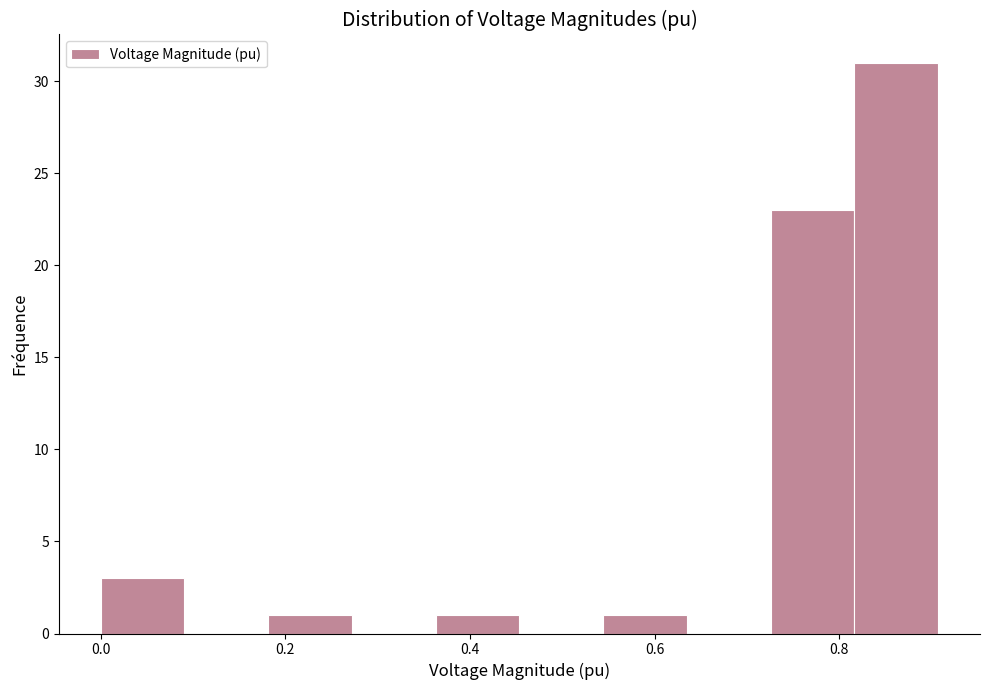

Reading left to right, transcribe this chart: for each bar, give the range it covers on the x-axis and its height. Neither the bar edges nor the heights are printed on the chart, so give them approximately, as read against the axes.

0.00 to 0.10: 3
0.10 to 0.18: 0
0.18 to 0.28: 1
0.28 to 0.36: 0
0.36 to 0.46: 1
0.46 to 0.54: 0
0.54 to 0.64: 1
0.64 to 0.72: 0
0.72 to 0.82: 23
0.82 to 0.90: 31